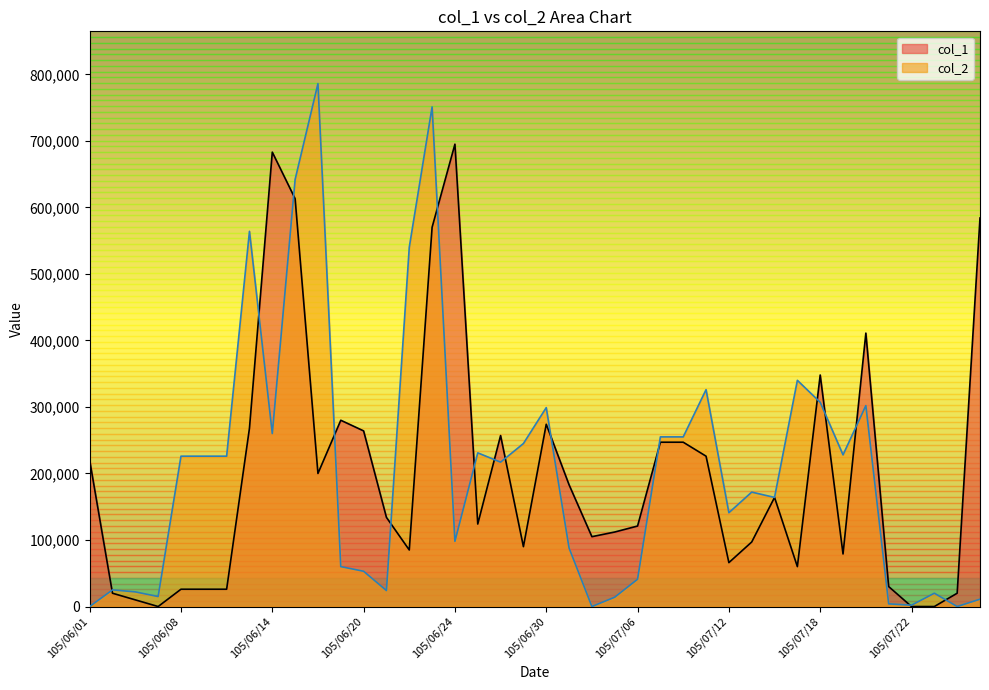

At which label does col_1 first exceed 134000?

105/06/01